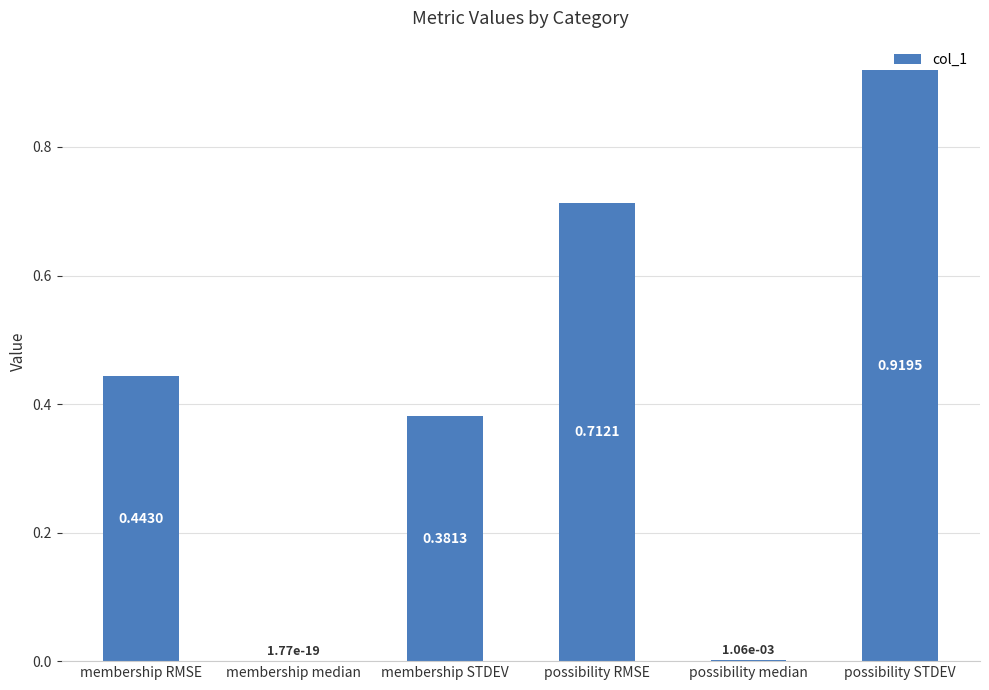

Where is the data nearest to the value 0?

membership median